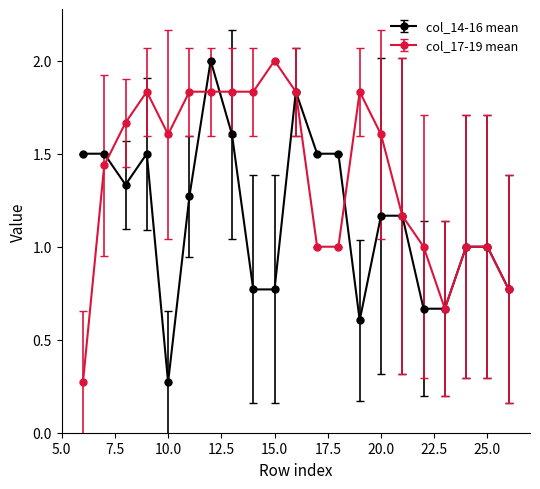

True or false: col_17-19 mean has more than 0 points higher than both neighbors.

True